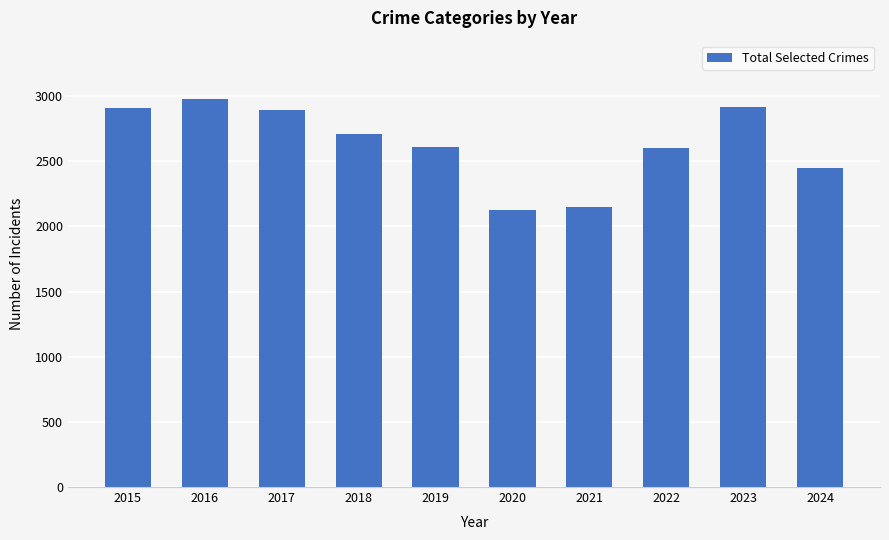

What is the value of the 3rd bar from the left?

2893